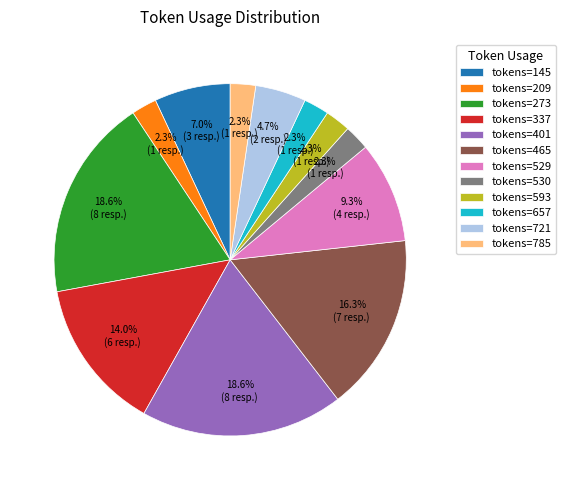

Is there a majority slice in this chart?

No